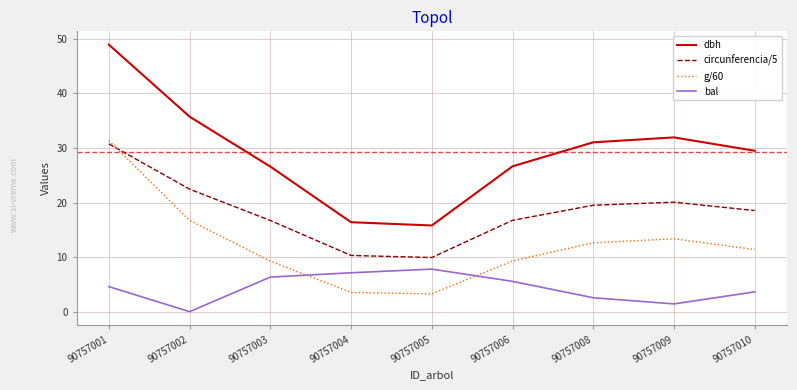

What are all the series names shown in the legend?

dbh, circunferencia/5, g/60, bal